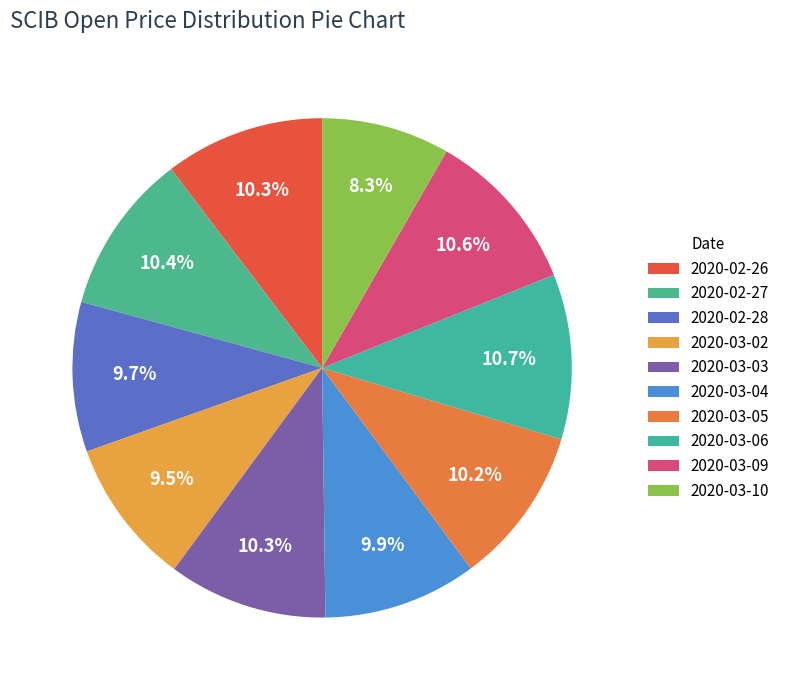

What percentage is the 2020-03-02 slice, to the nearest percent?

9%